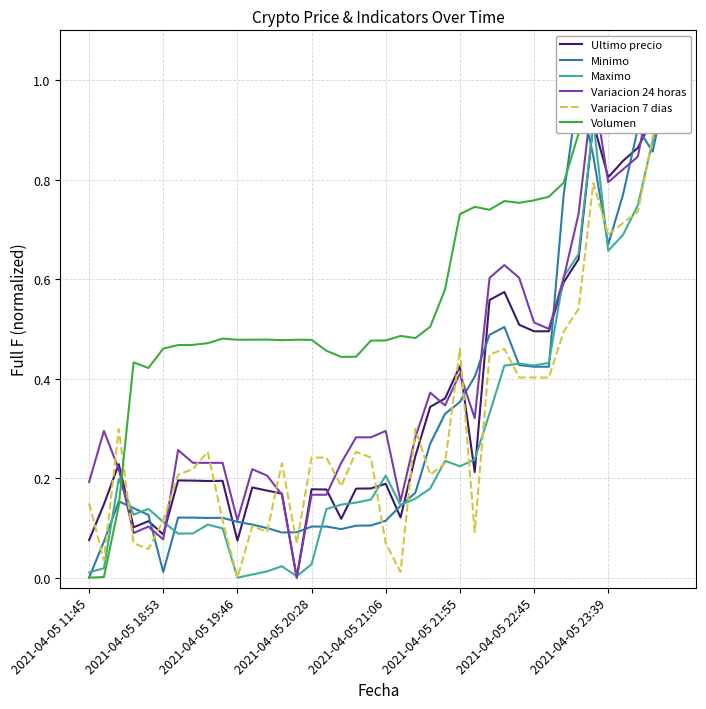

What is the value of the Variacion 24 horas point at the 6th from the left?

0.1